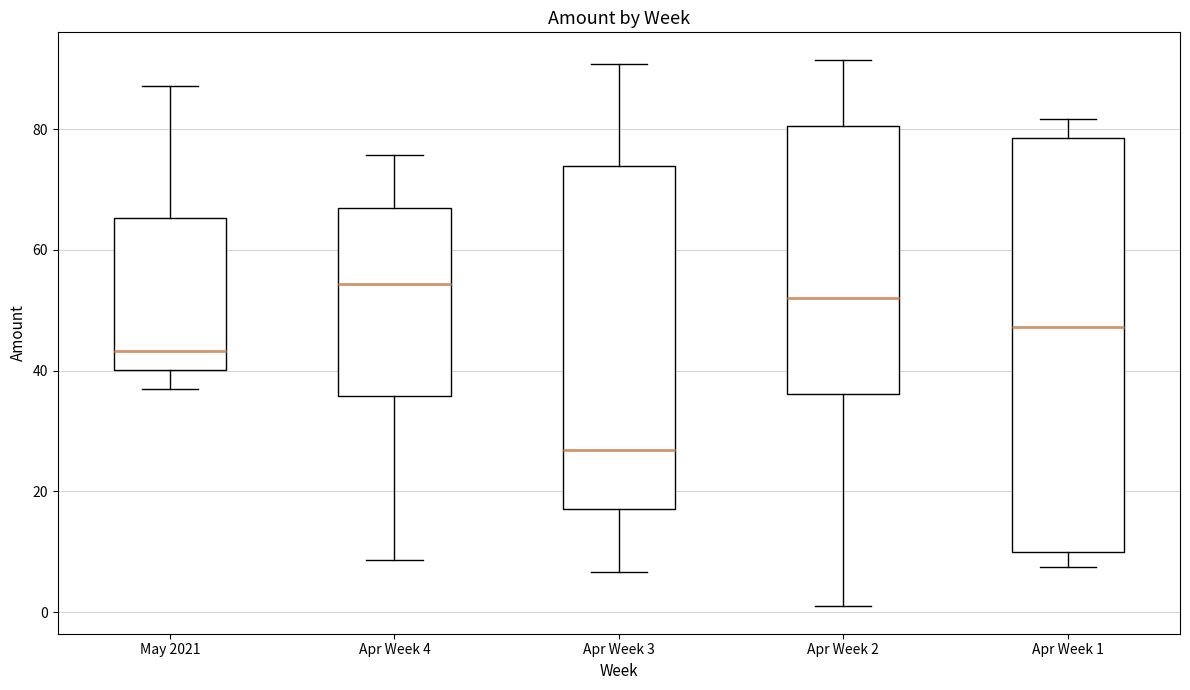

Which box is the tallest, from its lower edge to its upper edge?

Apr Week 1